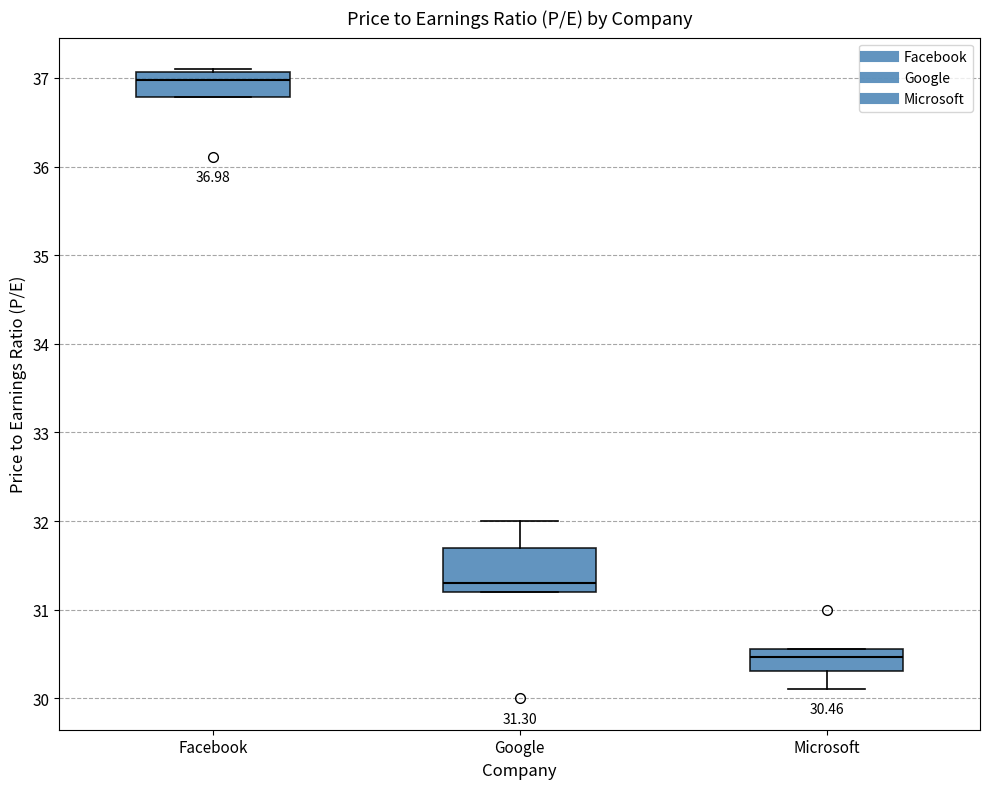

Comparing the boxes themselves (not the whiskers), which one is the tallest?

Google